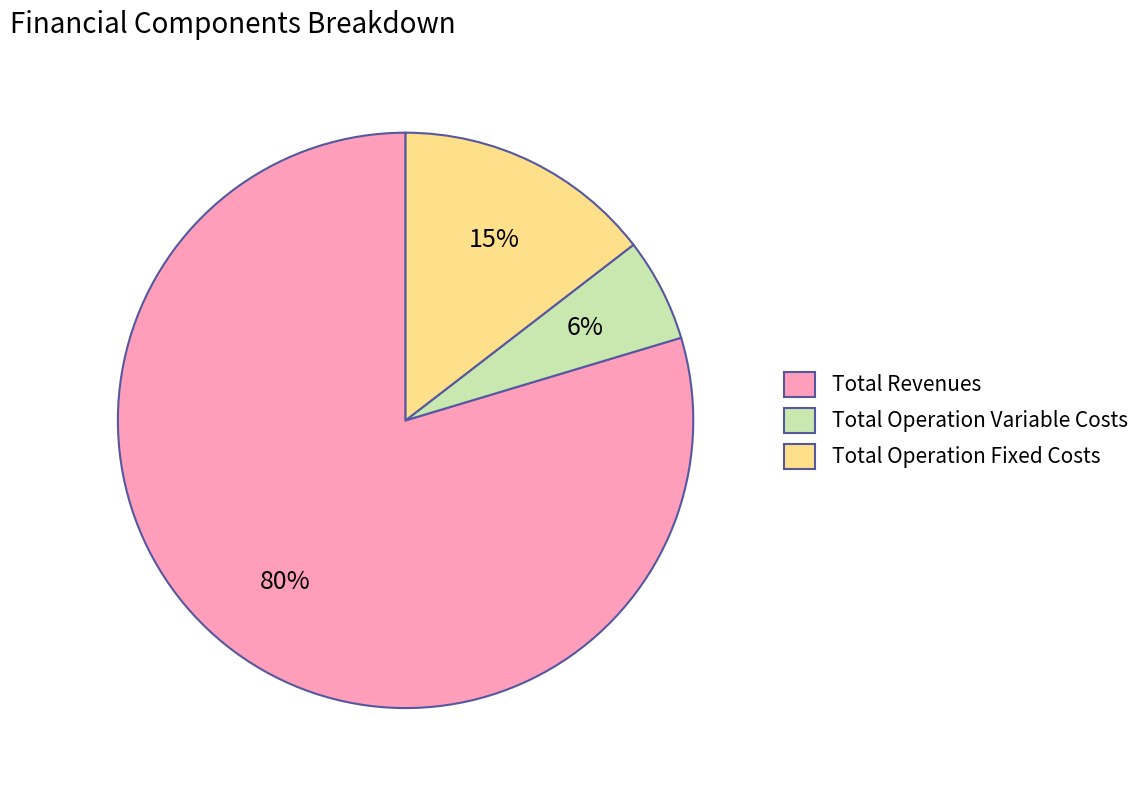

To the nearest percent, what is the combined percentage of Total Operation Fixed Costs and Total Revenues?

94%